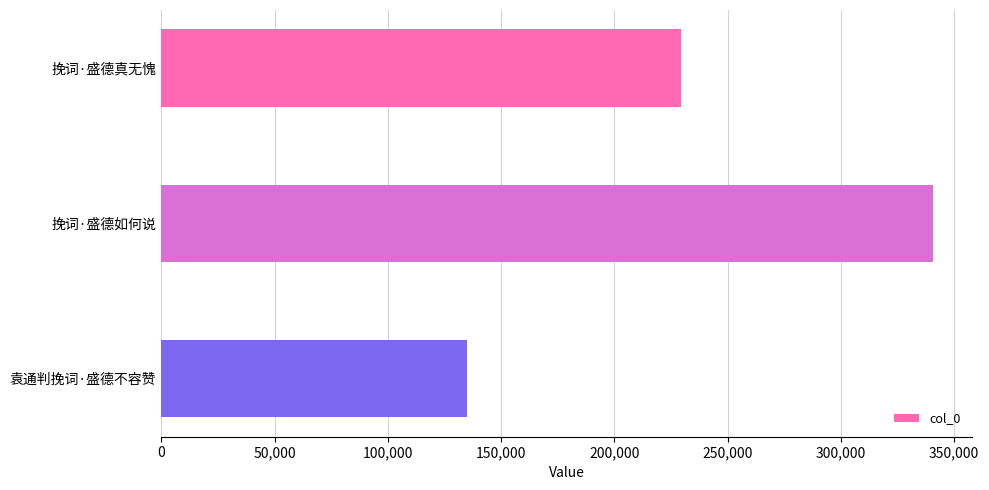

Reading top to bottom, what are all the values shown in this chart?

229236	340709	135016